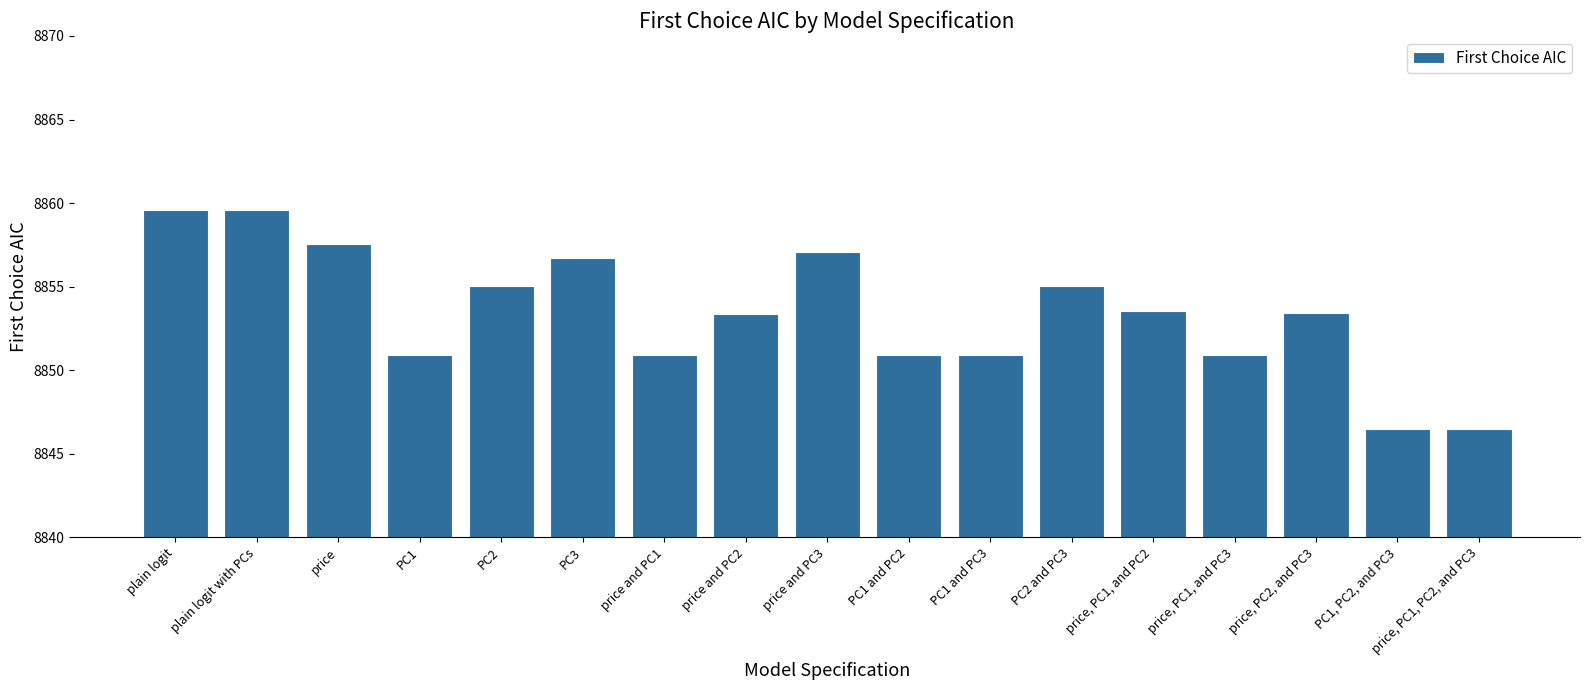

The value at PC2 and PC3 is 15463.4. True or false?

False